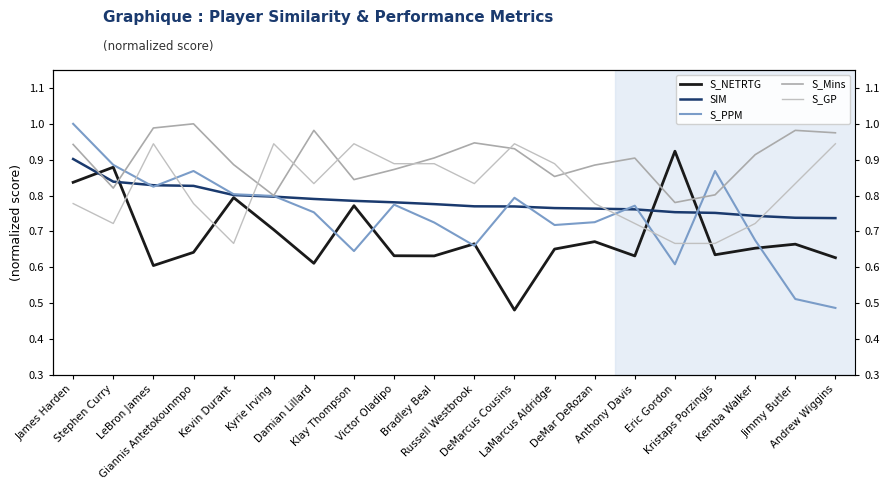

What is the total value across all series at Bradley Beal?

3.9